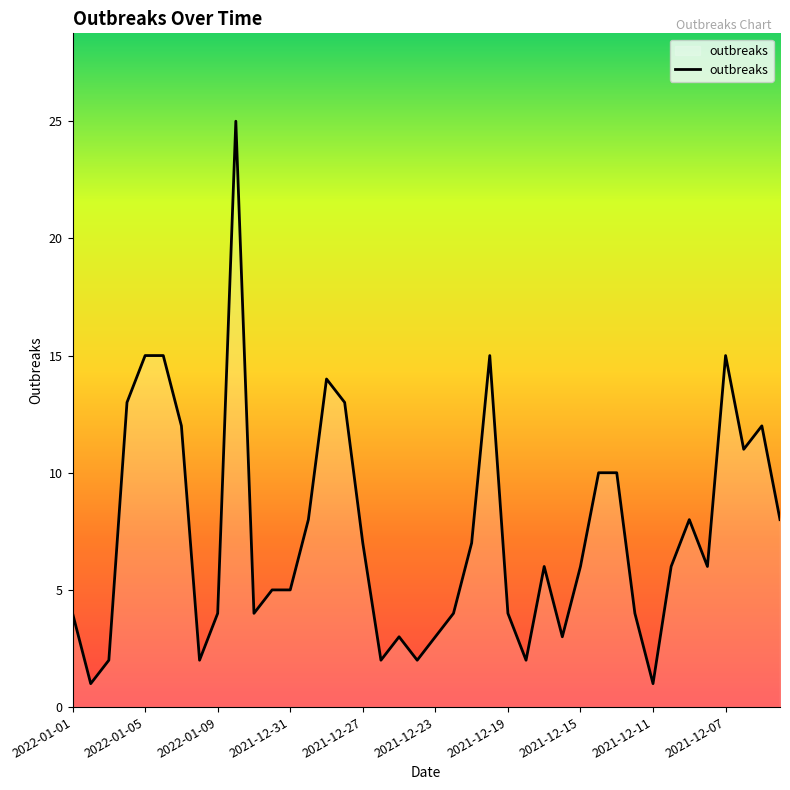

Count the number of data series in this chart.

1